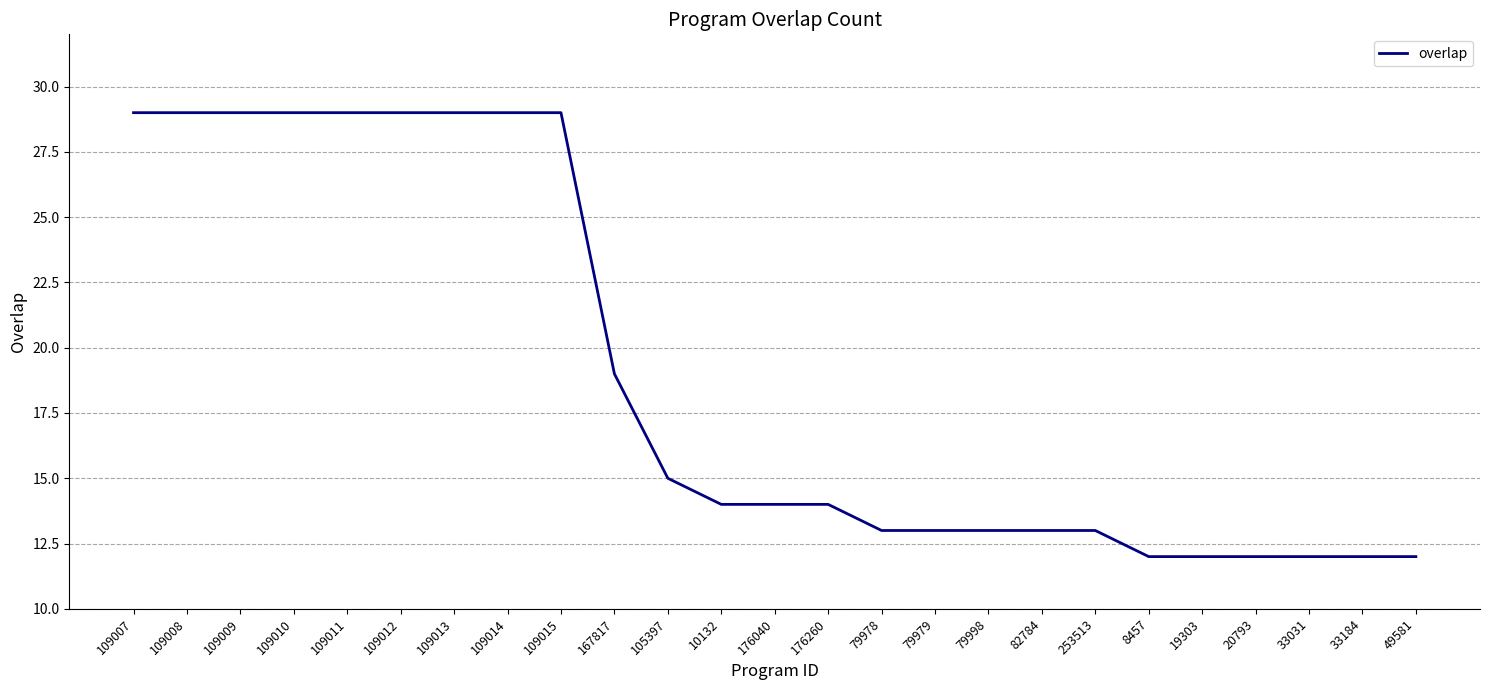

Where is the data nearest to the value 20?

167817